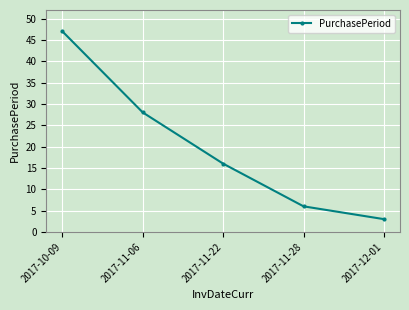

What is the smallest value displayed?

3